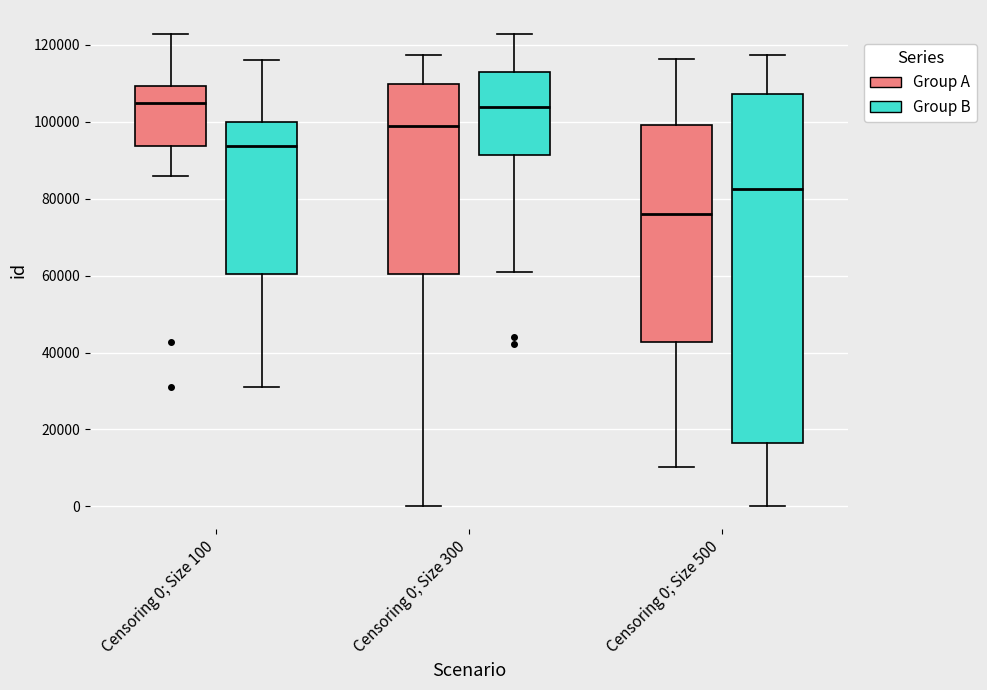

Where does the upper whisker of the box for Censoring 0; Size 300 (Group B) end on the y-axis? The values are not printed on the chart, so give them approximately, as read against the axis.

122000